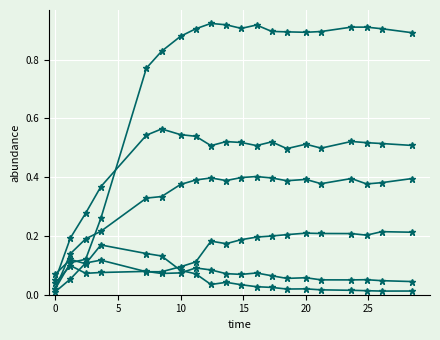

Reading left to right, transcribe all the data shown in this chart.

species_0: 0.0	0.1	0.1	0.1	0.1	0.1	0.1	0.1	0.1	0.1	0.1	0.1	0.1	0.1	0.1	0.1	0.1	0.1	0.0	0.0
species_1: 0.1	0.2	0.3	0.4	0.5	0.6	0.5	0.5	0.5	0.5	0.5	0.5	0.5	0.5	0.5	0.5	0.5	0.5	0.5	0.5
species_3: 0.0	0.1	0.2	0.2	0.3	0.3	0.4	0.4	0.4	0.4	0.4	0.4	0.4	0.4	0.4	0.4	0.4	0.4	0.4	0.4
species_4: 0.0	0.1	0.1	0.3	0.8	0.8	0.9	0.9	0.9	0.9	0.9	0.9	0.9	0.9	0.9	0.9	0.9	0.9	0.9	0.9
species_5: 0.1	0.1	0.1	0.2	0.1	0.1	0.1	0.1	0.0	0.0	0.0	0.0	0.0	0.0	0.0	0.0	0.0	0.0	0.0	0.0
species_6: 0.0	0.1	0.1	0.1	0.1	0.1	0.1	0.1	0.2	0.2	0.2	0.2	0.2	0.2	0.2	0.2	0.2	0.2	0.2	0.2